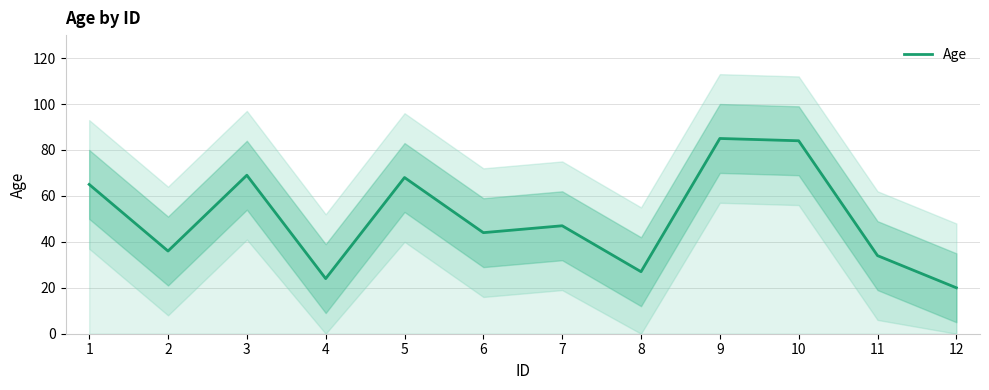

List the labels in order of value, largest first.

9, 10, 3, 5, 1, 7, 6, 2, 11, 8, 4, 12